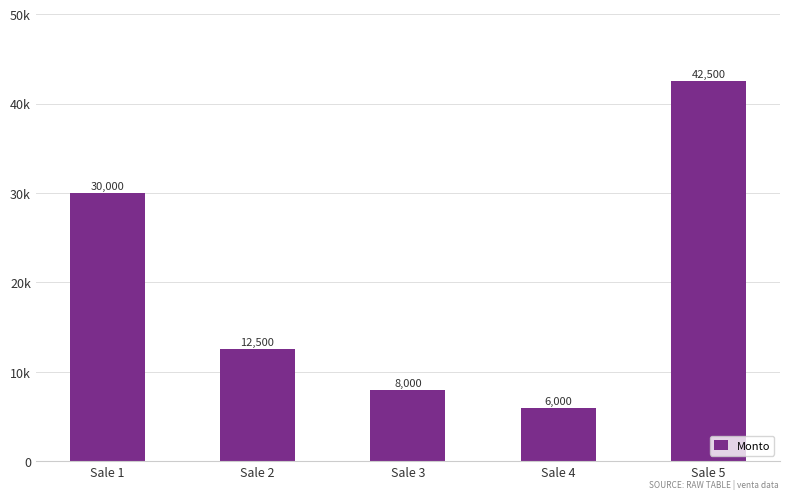

At which label does the data first exceed 12500?

Sale 1